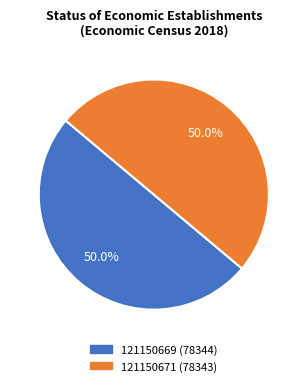

Approximately how many times larger is the value at 121150671 compared to 121150669?

1.0